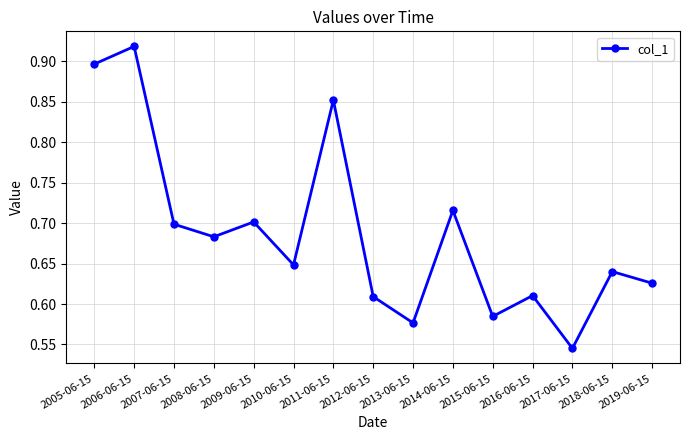

What is the label of the 12th point from the left?

2016-06-15